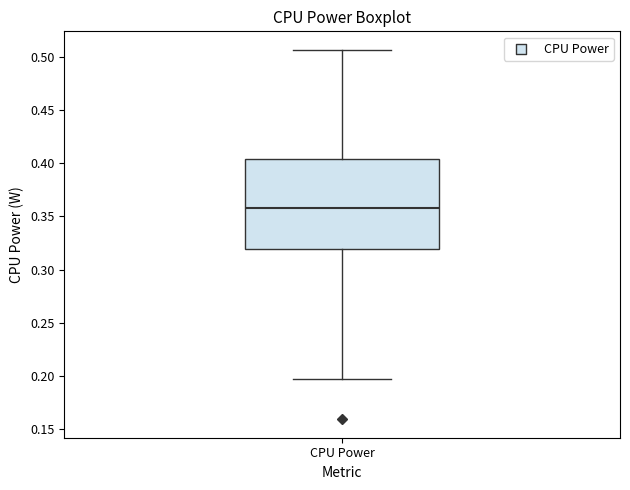

Transcribe this box plot: give where the median line is, the range the box spans, and where the two whiskers end, as read against the y-axis. The values are not printed on the chart, so give them approximately, as read against the axis.

median 0.360, box 0.320 to 0.405, whiskers 0.195 to 0.505